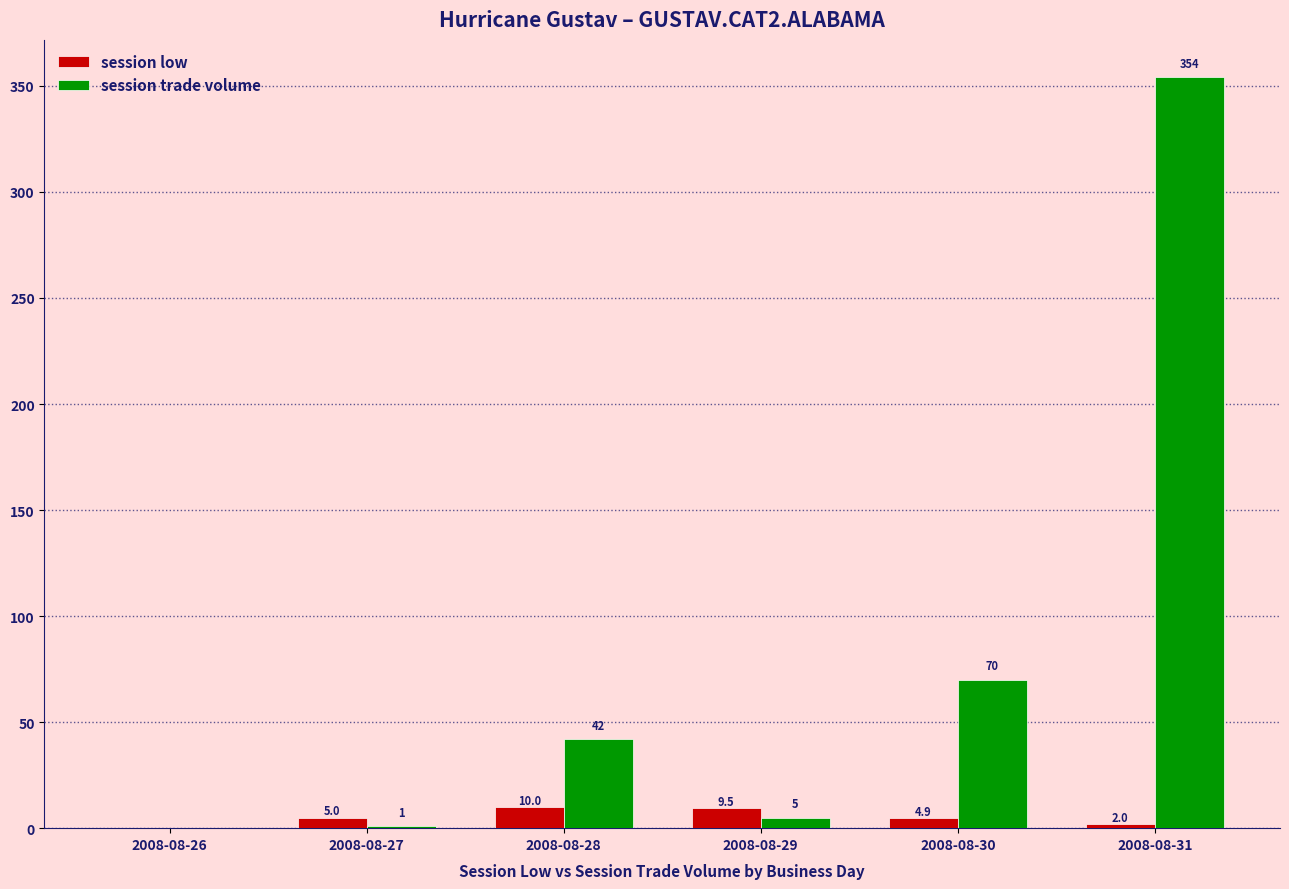

Which label corresponds to the largest value in the chart?

2008-08-31